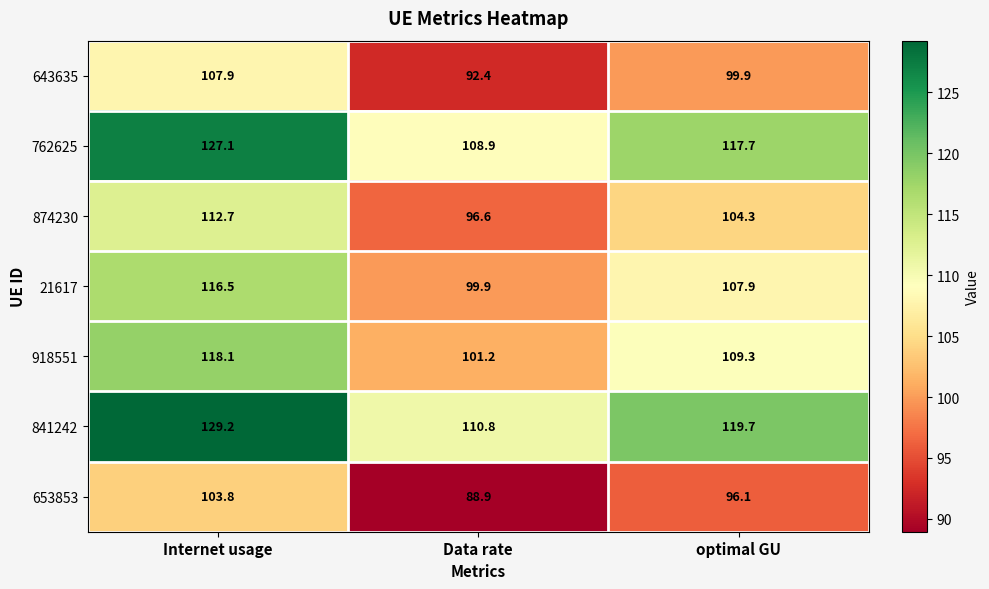

Which label corresponds to the largest value in the chart?

Internet usage